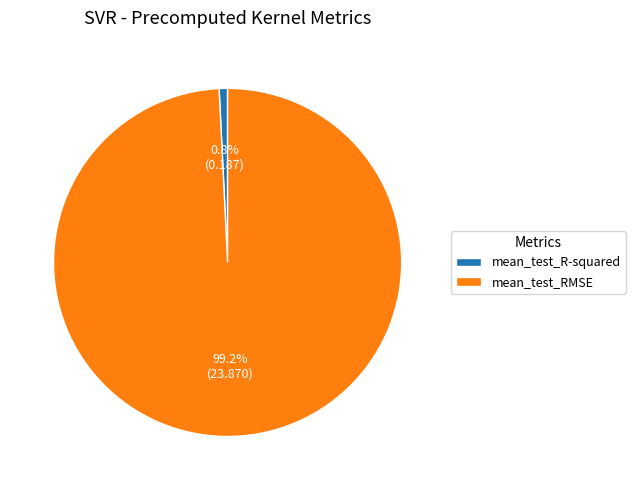

To the nearest percent, what portion does mean_test_RMSE represent?

99%